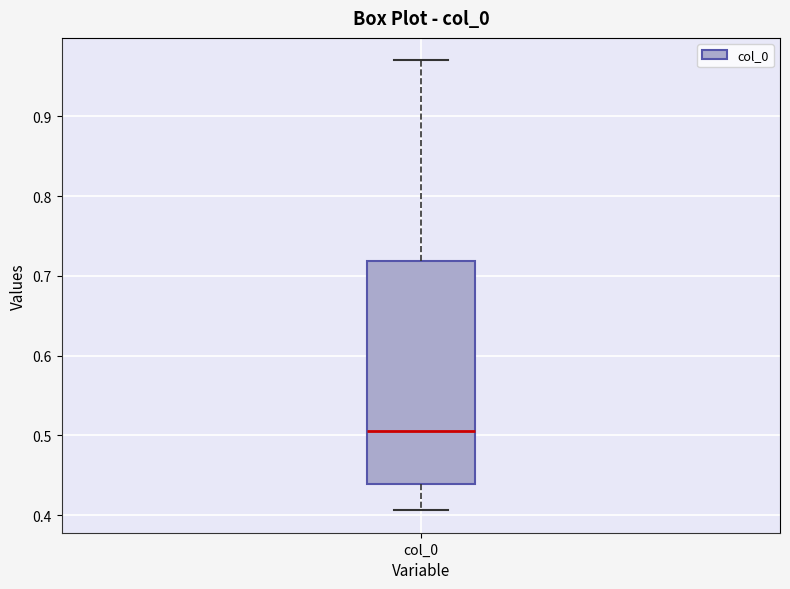

Read this box plot against the y-axis: the position of the median line, the range covered by the box, and the ends of both whiskers. The values are not printed on the chart, so give them approximately, as read against the axis.

median 0.51, box 0.44 to 0.72, whiskers 0.41 to 0.97